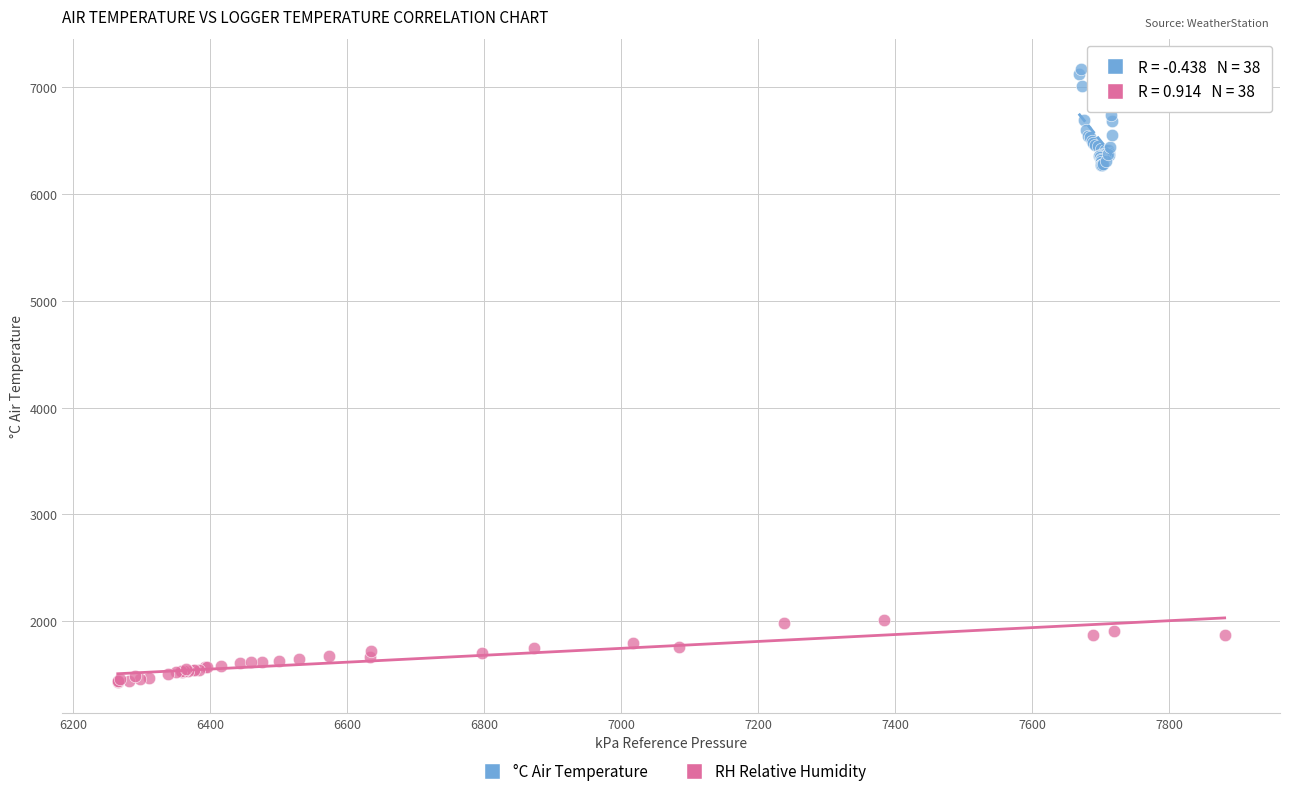

What are all the series names shown in the legend?

°C Air Temperature, RH Relative Humidity